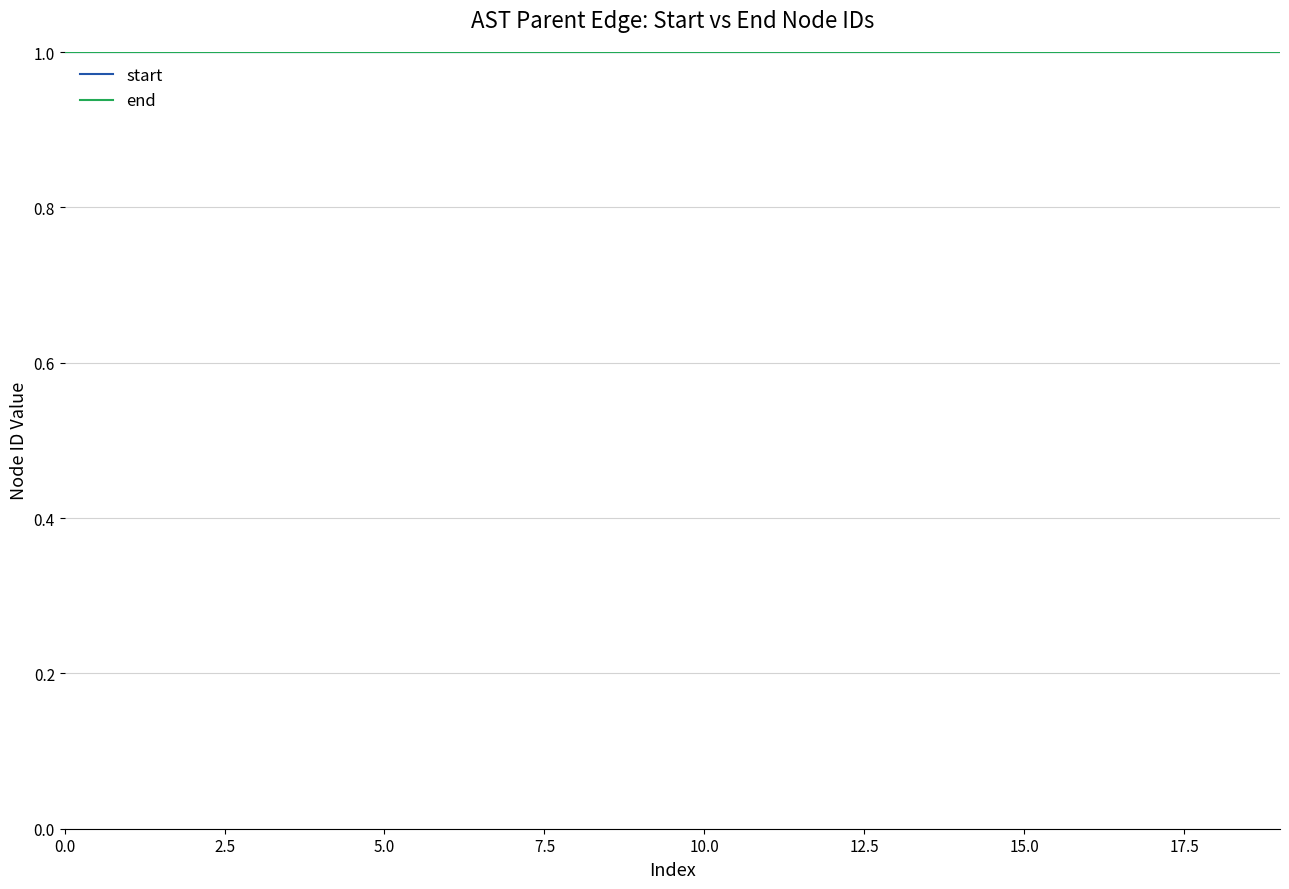

What is the maximum value shown in the chart?

1.0